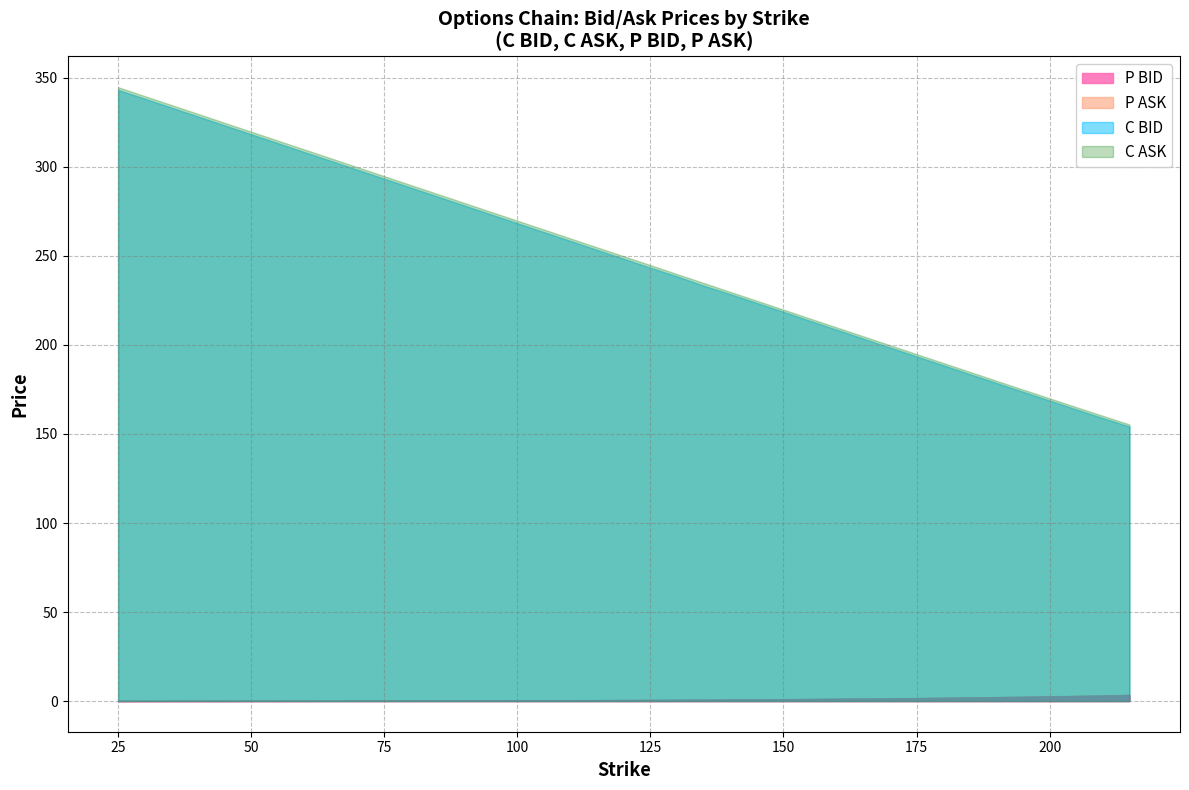

Does the chart display data point markers on the line(s)?

No